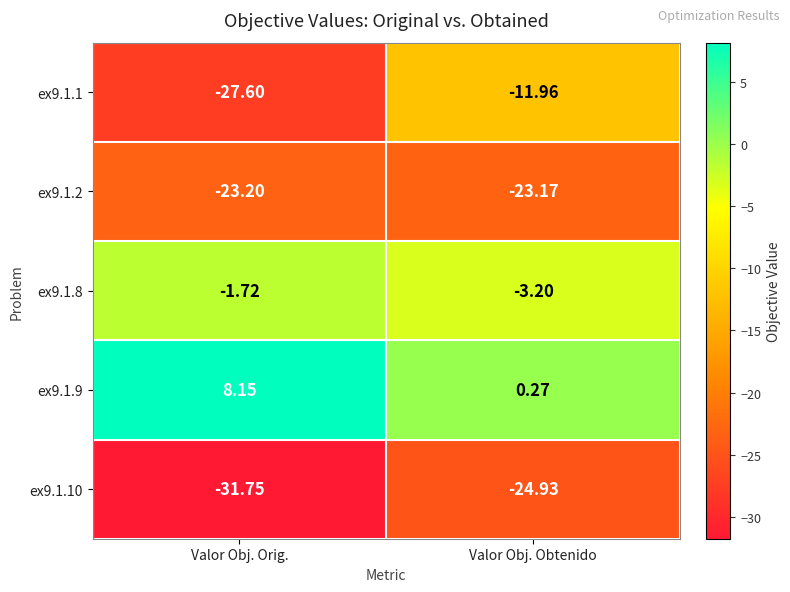

At which category is the sum across all series the highest?

Valor Obj. Obtenido